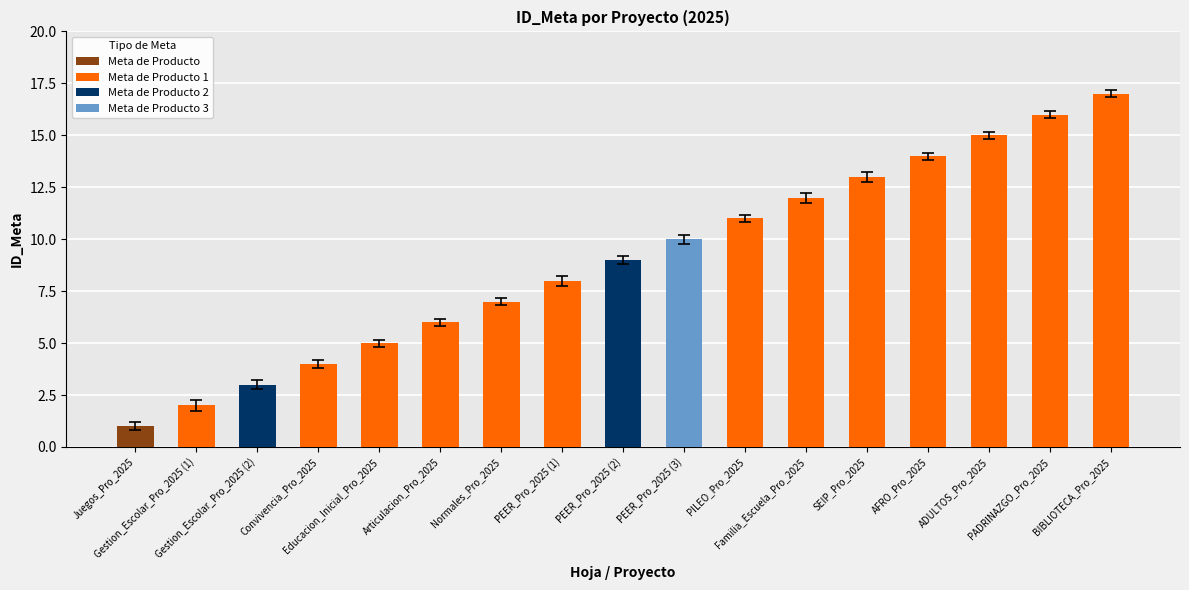

What is the difference between the second highest and second lowest values?

14.1